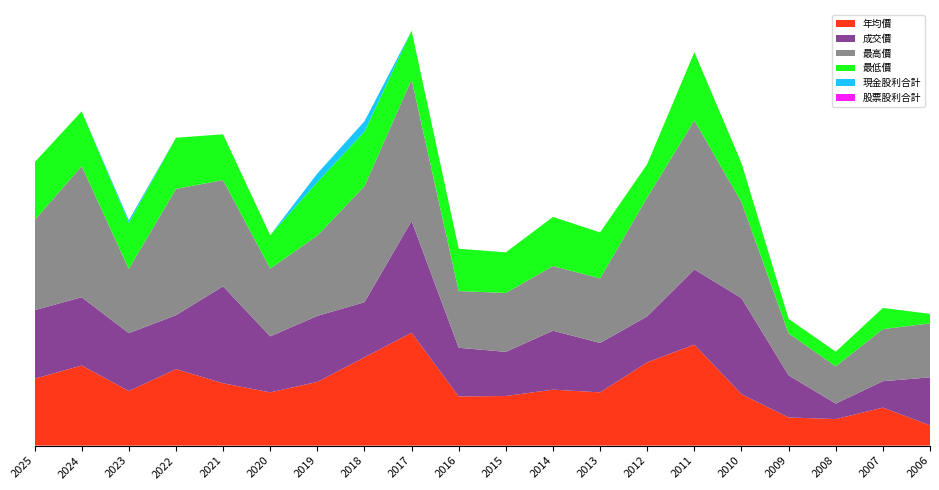

Reading left to right, what are all the values shown in this chart?

年均價: 14.7	17.6	12.0	16.8	13.7	11.7	14.0	19.4	24.8	10.8	10.9	12.3	11.7	18.3	22.2	11.3	6.2	5.8	8.3	4.5
成交價: 15.1	15.0	12.7	11.8	21.3	12.3	14.5	12.1	24.6	10.7	9.7	12.9	10.8	10.1	16.5	21.1	9.2	3.4	5.8	10.6
最高價: 19.8	28.8	14.2	27.8	23.4	14.9	17.6	25.5	31.1	12.4	12.9	14.2	14.2	26.1	32.8	21.1	9.2	8.2	11.4	11.8
最低價: 12.7	12.1	10.1	11.2	10.1	7.3	11.8	12.0	10.7	9.3	8.9	10.8	10.1	7.3	15.0	8.6	3.2	3.2	4.7	2.1
現金股利合計: 0.0	0.0	0.5	0.0	0.0	0.0	1.9	2.3	0.0	0.0	0.0	0.0	0.0	0.0	0.0	0.0	0.0	0.0	0.0	0.0
股票股利合計: 0.0	0.0	0.0	0.0	0.0	0.0	0.0	0.0	0.0	0.0	0.0	0.0	0.0	0.0	0.0	0.0	0.0	0.0	0.0	0.0